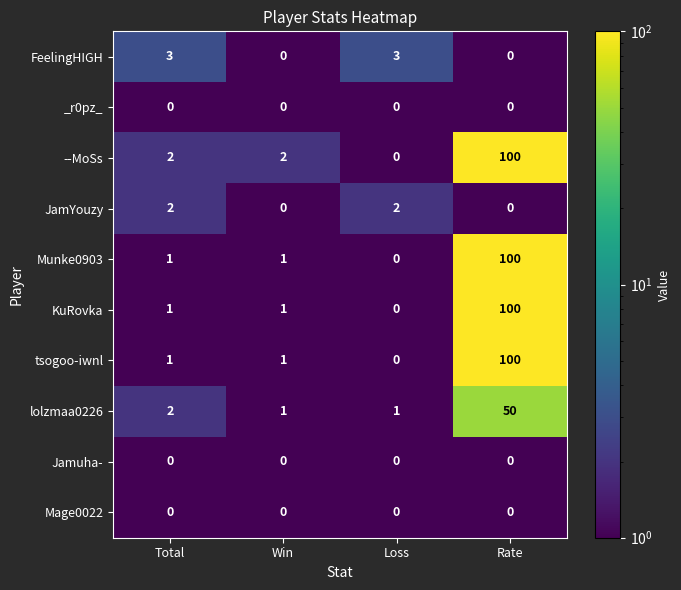

The KuRovka series shows 1 at Total. True or false?

True